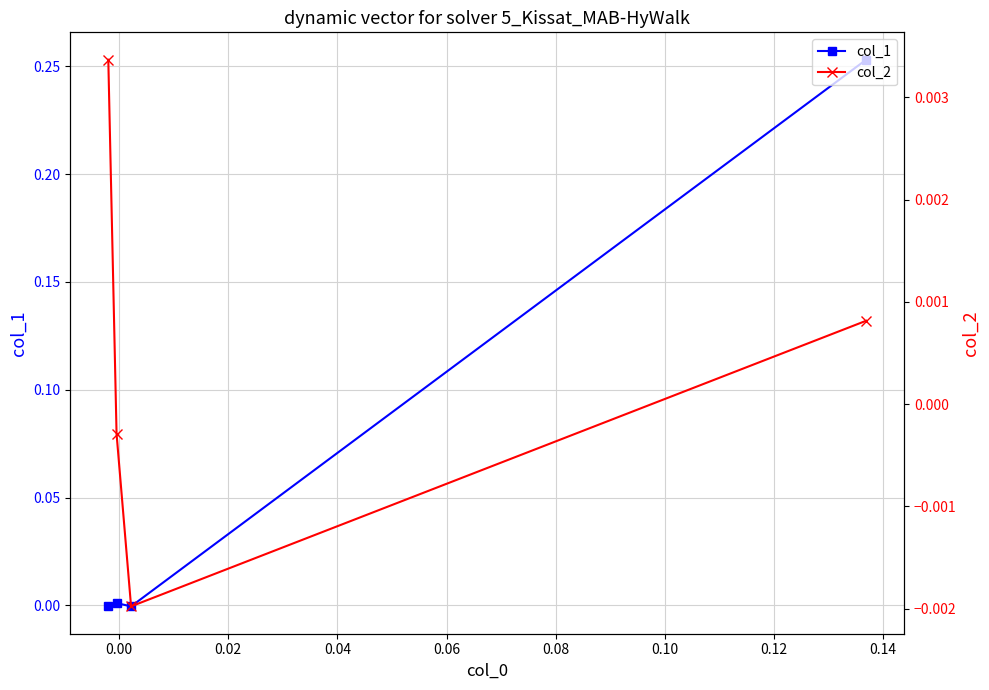

At 0.00, list the series in order from largest to smallest.

col_1, col_2